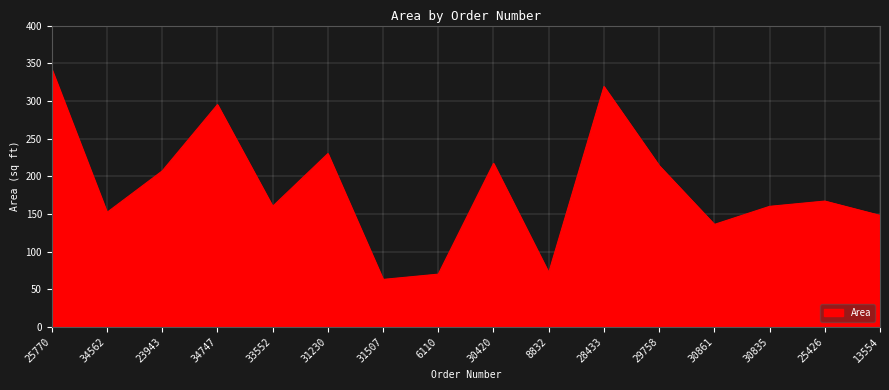

What is the difference between the maximum and second lowest values?

272